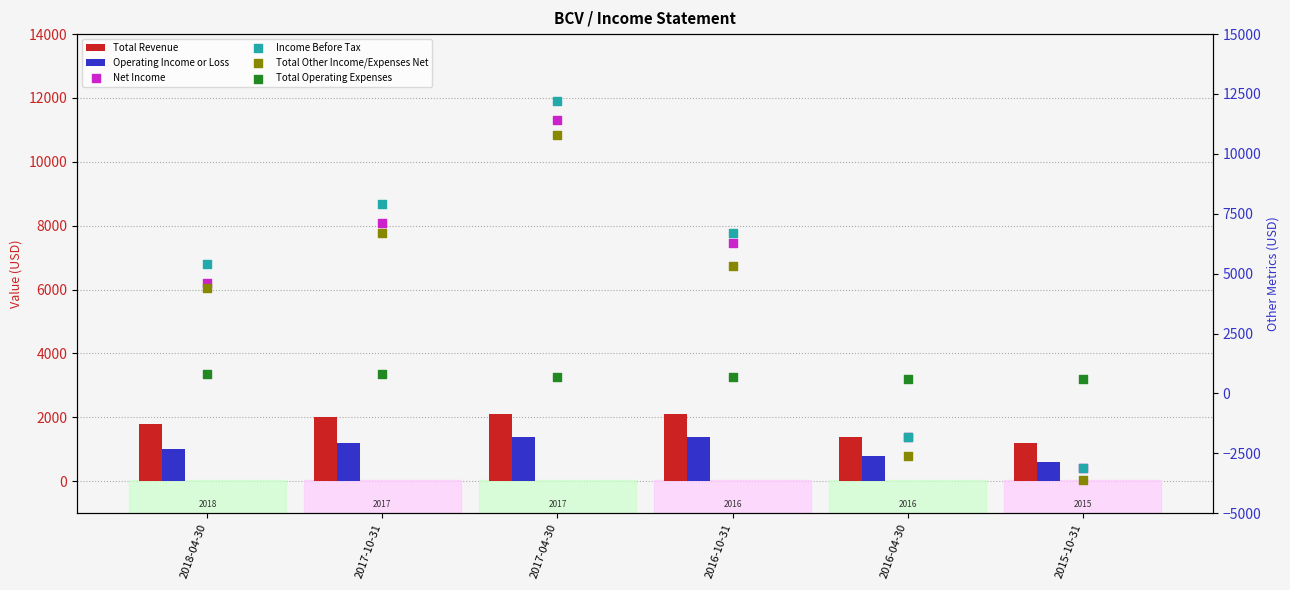

At which category is the sum across all series the highest?

2017-04-30